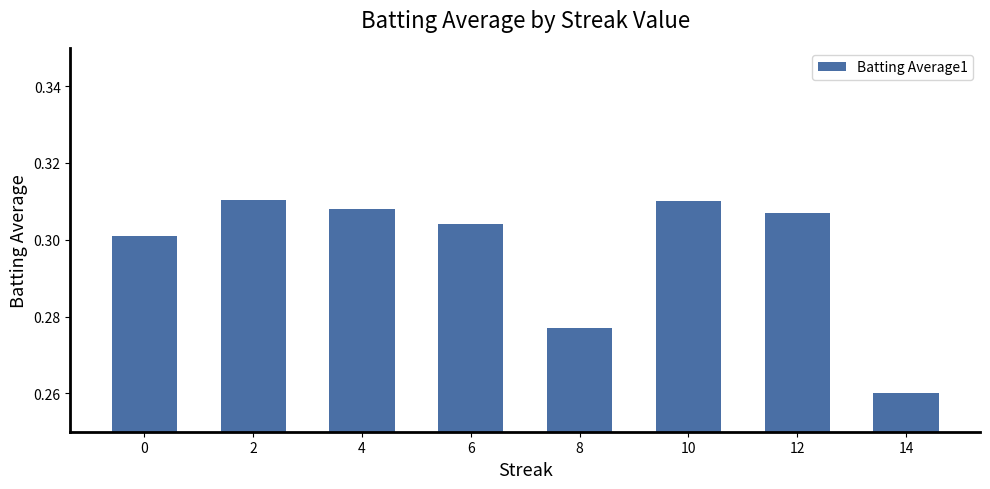

Which label corresponds to the smallest value in the chart?

14